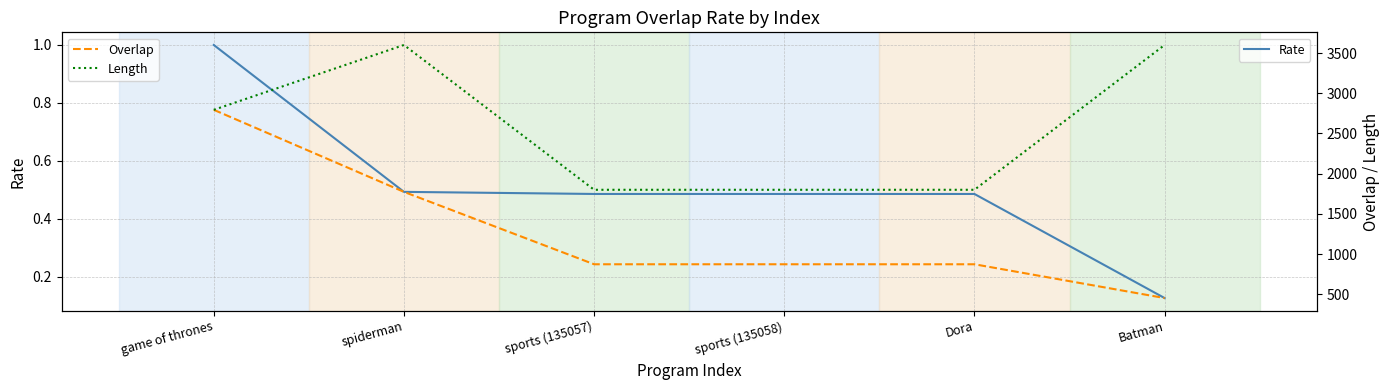

Rank the series by their maximum value, from lowest to highest.

Rate, Overlap, Length